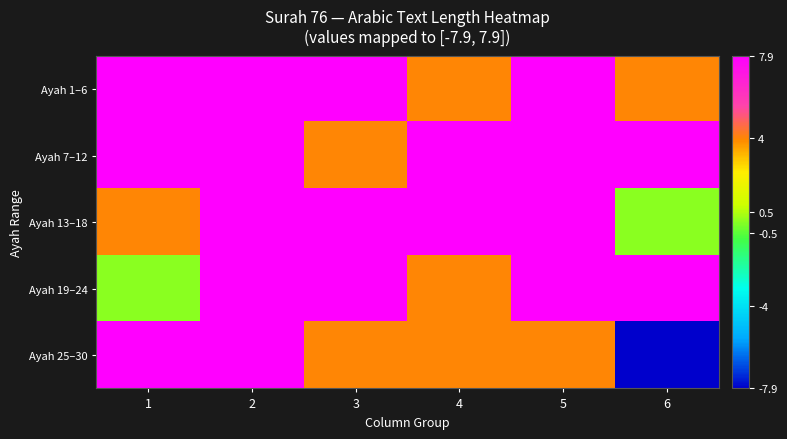

Rank the series by their maximum value, from highest to lowest.

Ayah 1–6, Ayah 7–12, Ayah 13–18, Ayah 19–24, Ayah 25–30